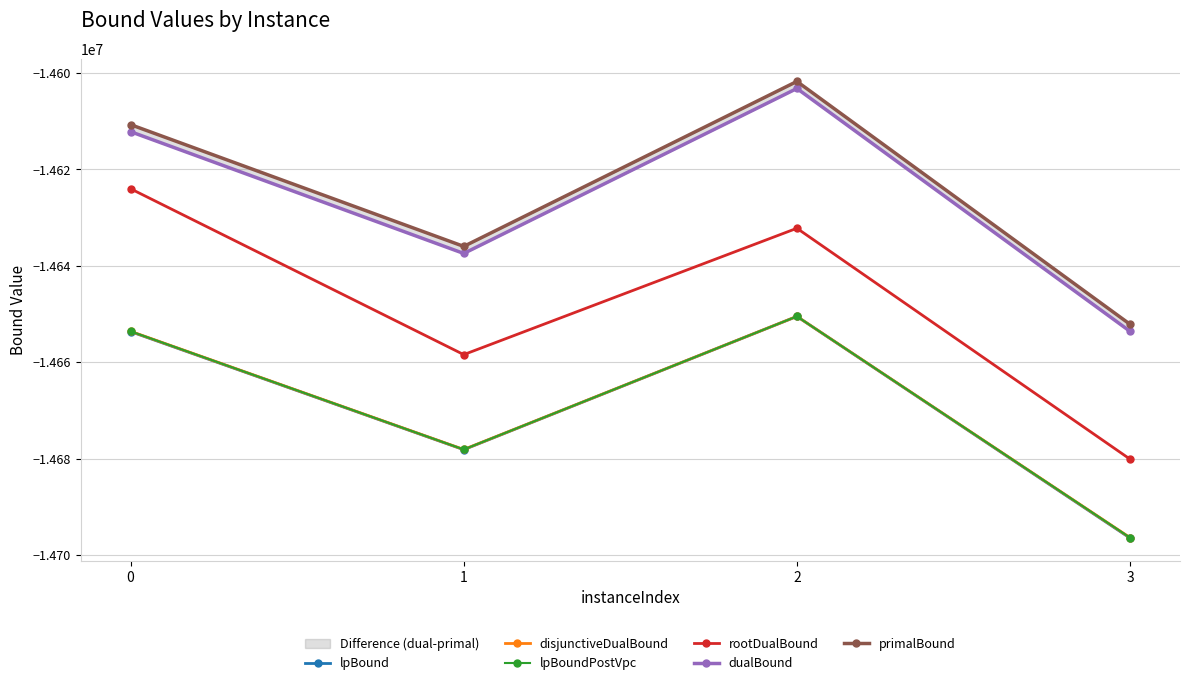

Which category has the lowest value in the dualBound series?

3